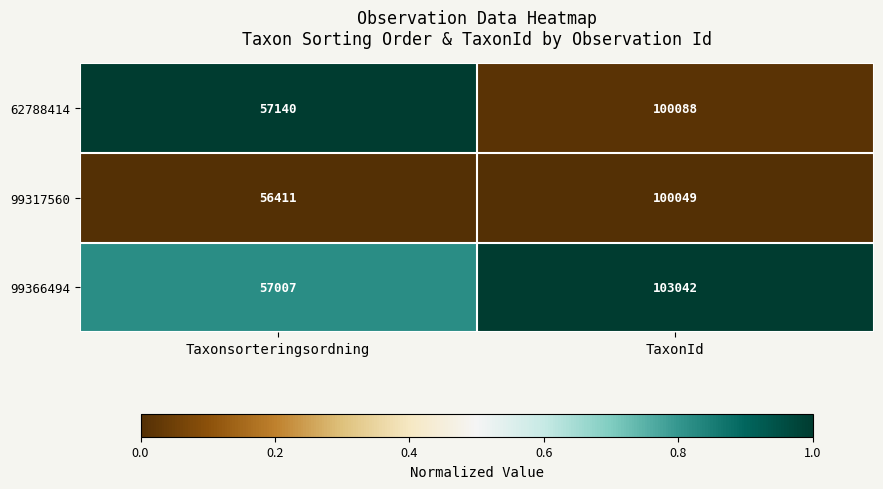

Is the value of 99366494 at TaxonId greater than the value of 62788414 at Taxonsorteringsordning?

Yes